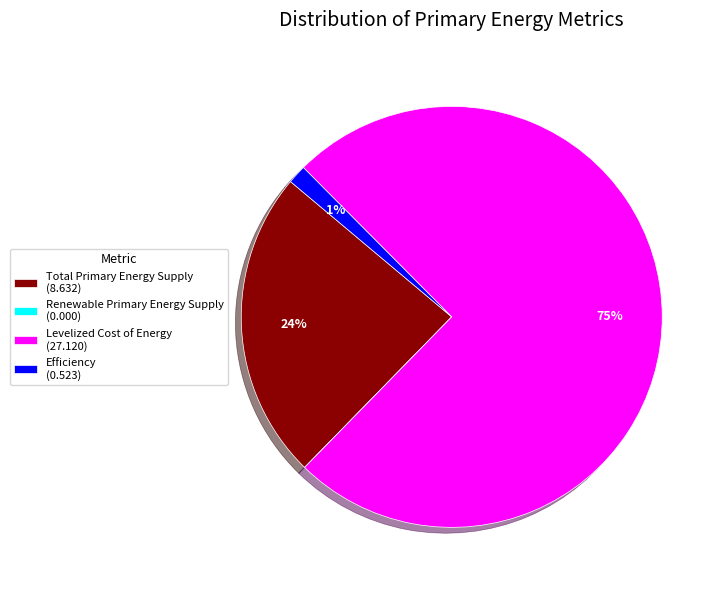

Is there a majority slice in this chart?

Yes